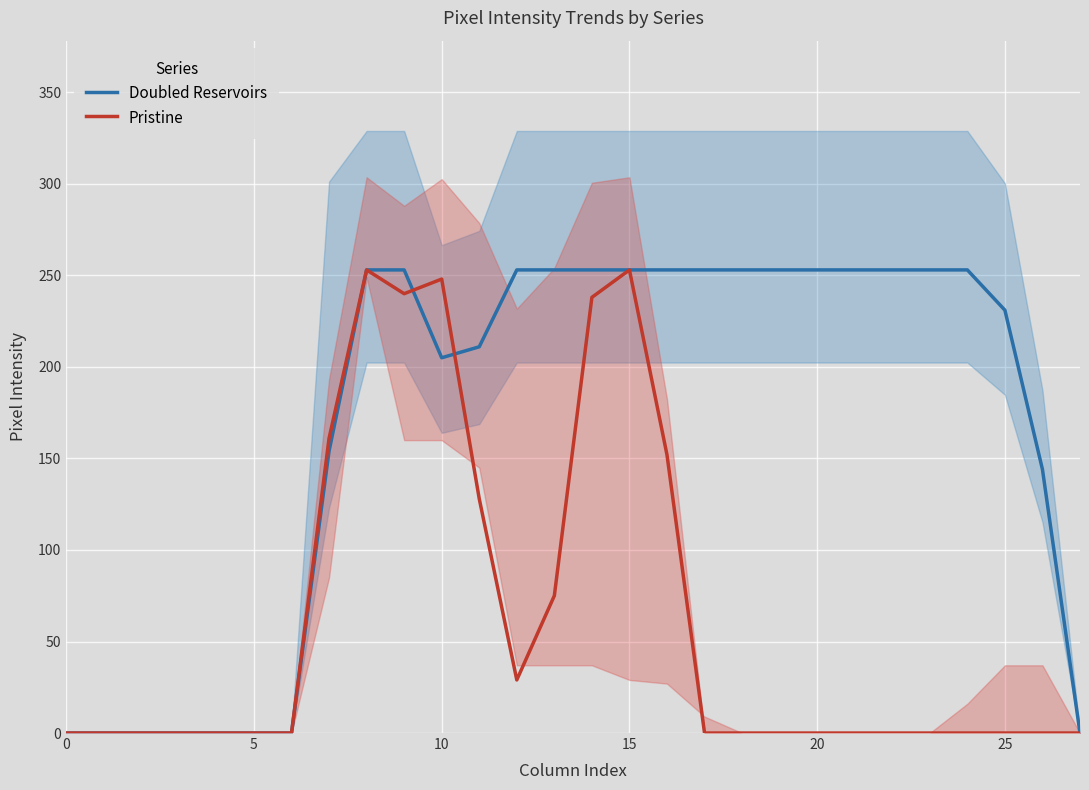

What are all the series names shown in the legend?

Doubled Reservoirs, Pristine